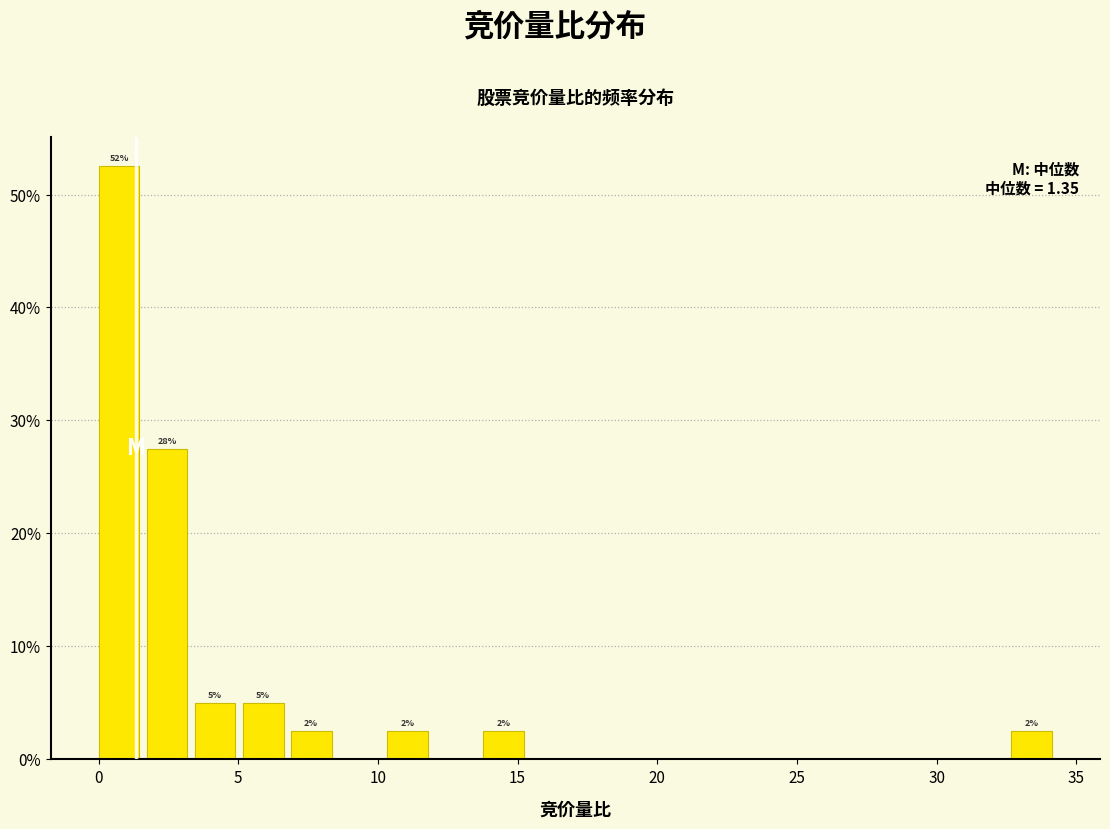

Around what value on the x-axis is the tallest bar? Give the approximate position of its centre, as read against the axis.

0.5